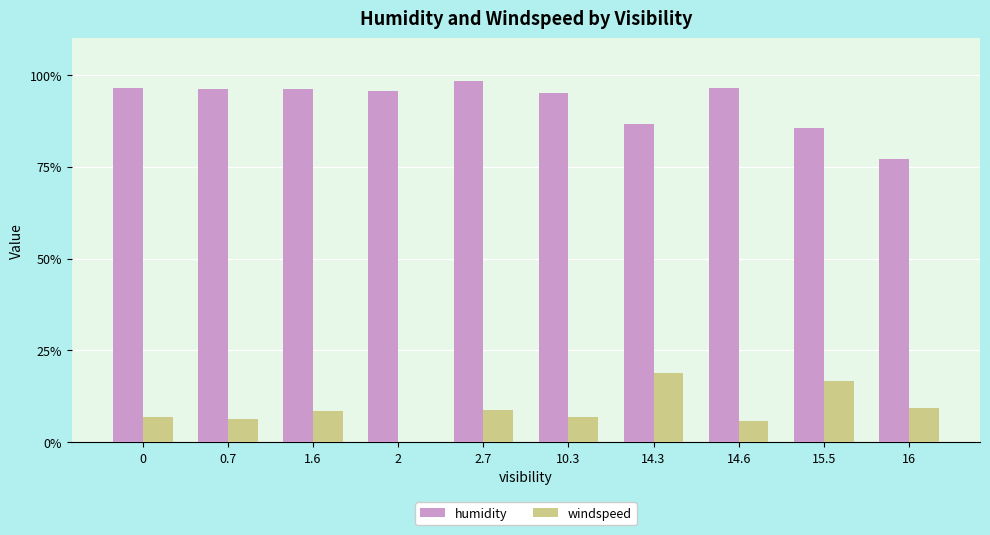

What is the sum of the windspeed values at 1.6 and 0?

15.2